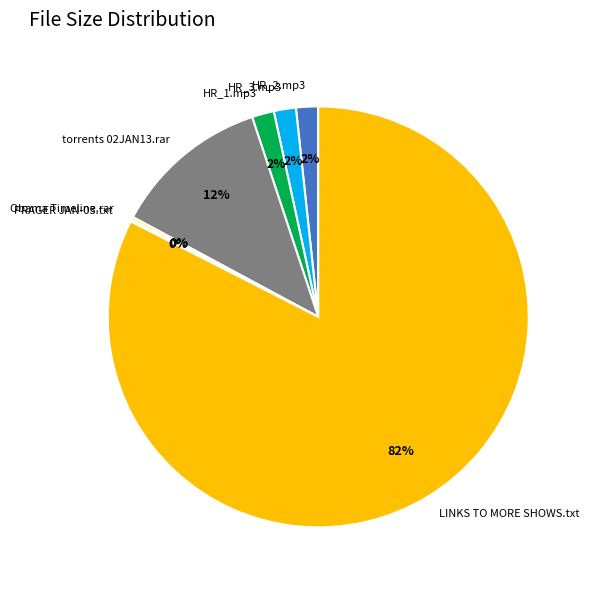

To the nearest percent, what portion does HR_1.mp3 represent?

2%